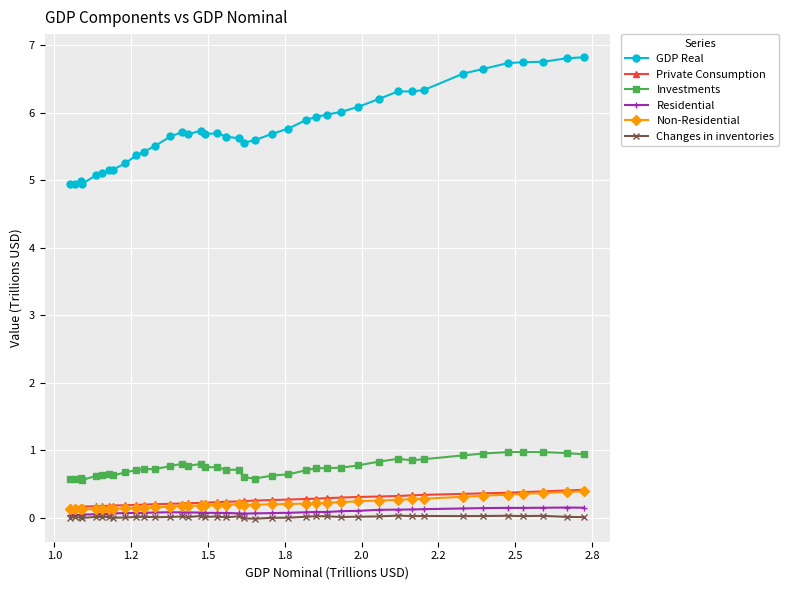

True or false: GDP Real and Non-Residential intersect in this chart.

False